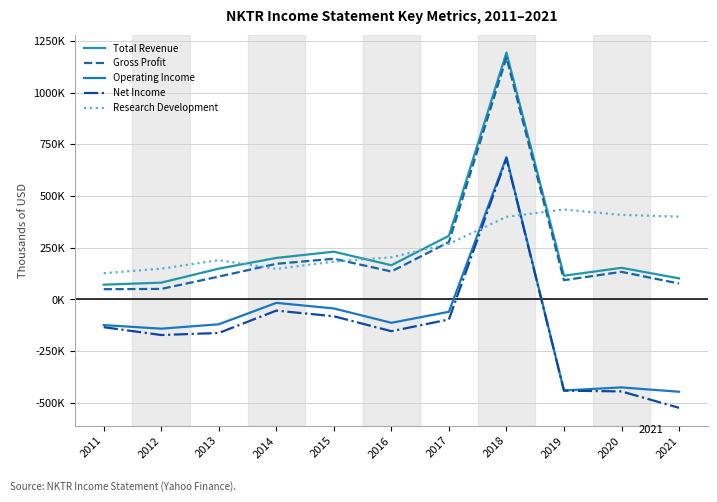

Does the chart have visible grid lines?

Yes